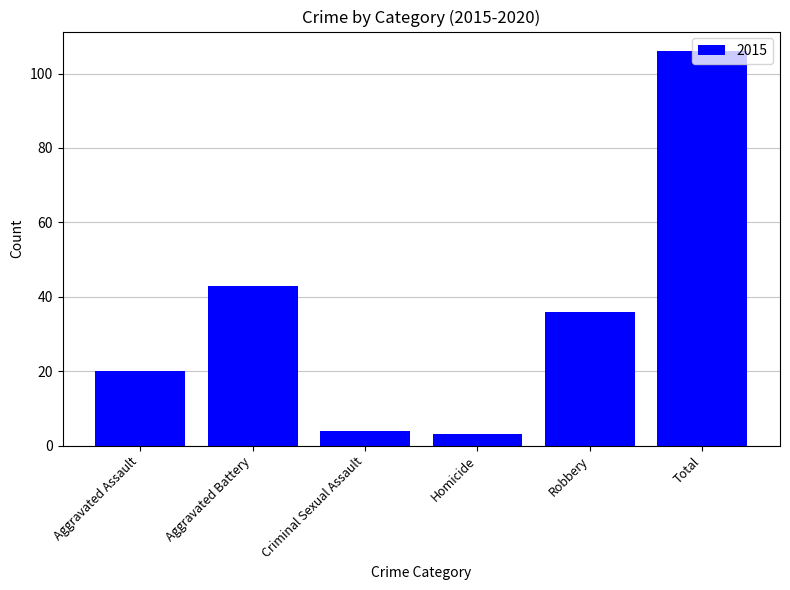

What is the maximum value shown in the chart?

106